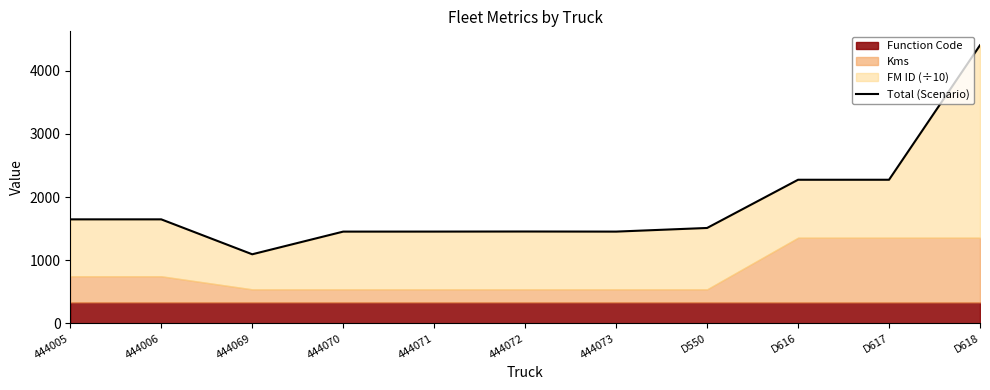

Reading left to right, what are all the values shown in this chart?

1647.3	1647.4	1094.3	1453.3	1453.6	1454.9	1453.4	1510.9	2274.5	2274.6	4404.8